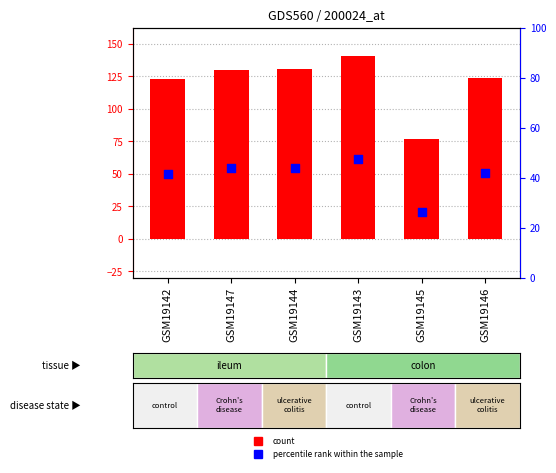

Which series contains the lowest Y value?

percentile rank within the sample